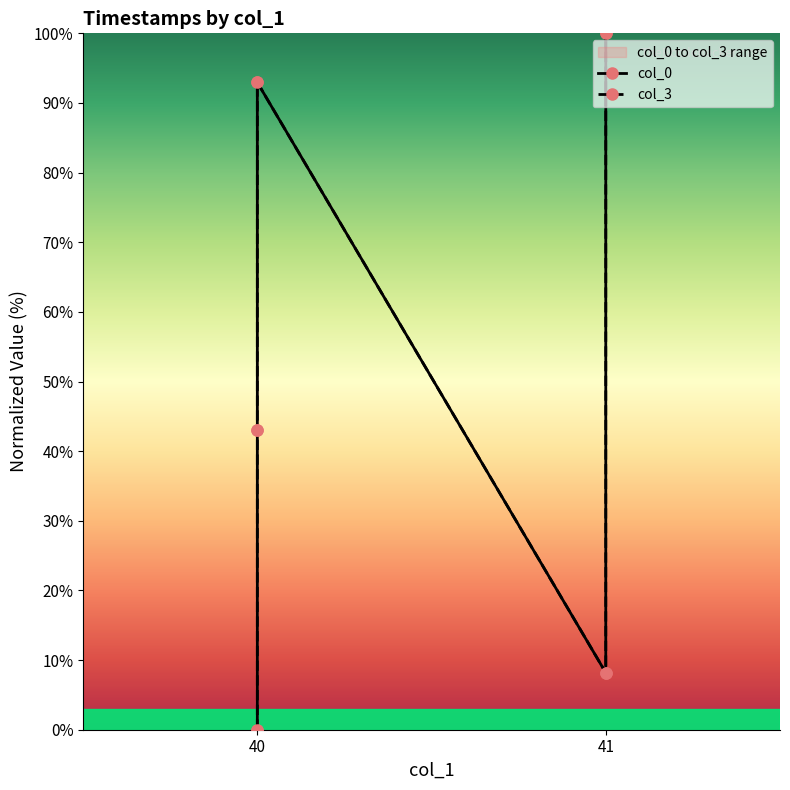

Which series has the largest total across all categories?

col_3